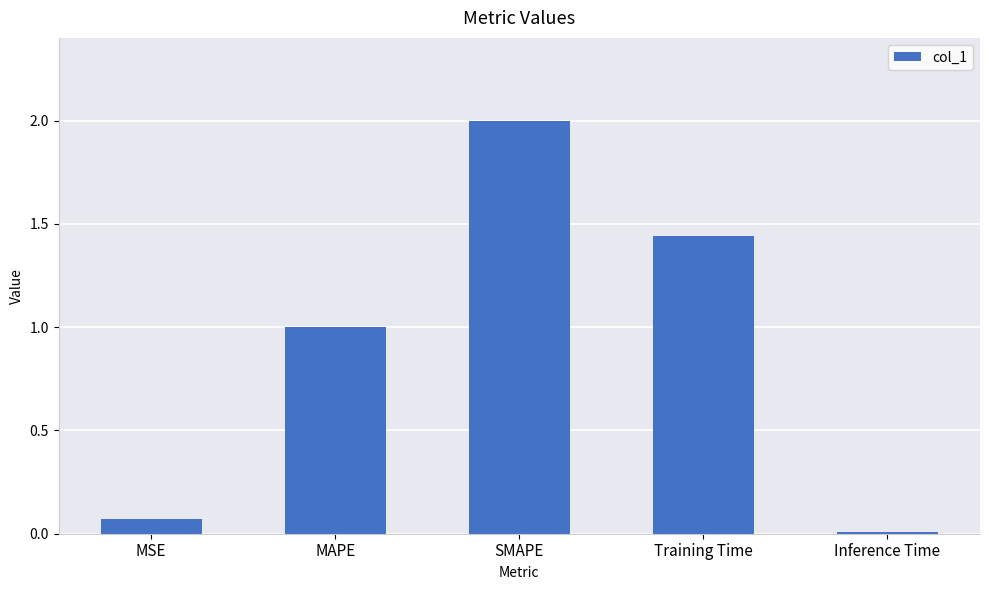

The value at Training Time is 0.9. True or false?

False